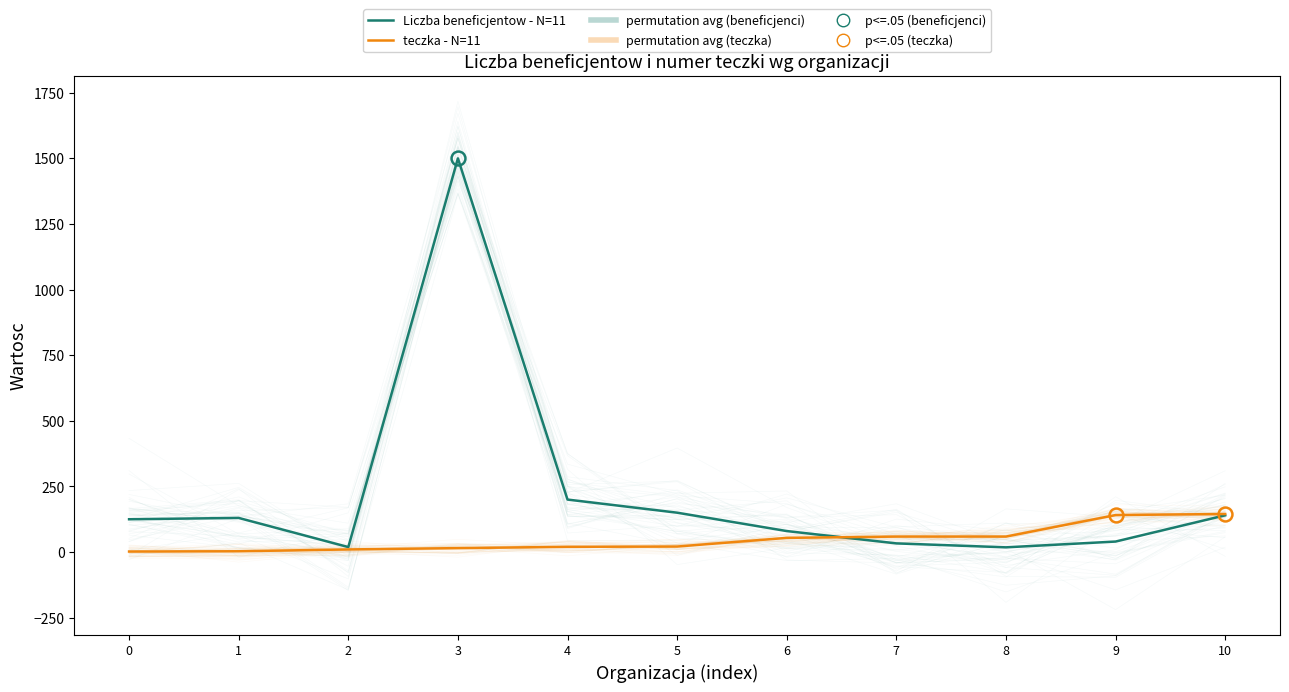

True or false: teczka - N=11 and Liczba beneficjentow - N=11 intersect in this chart.

True